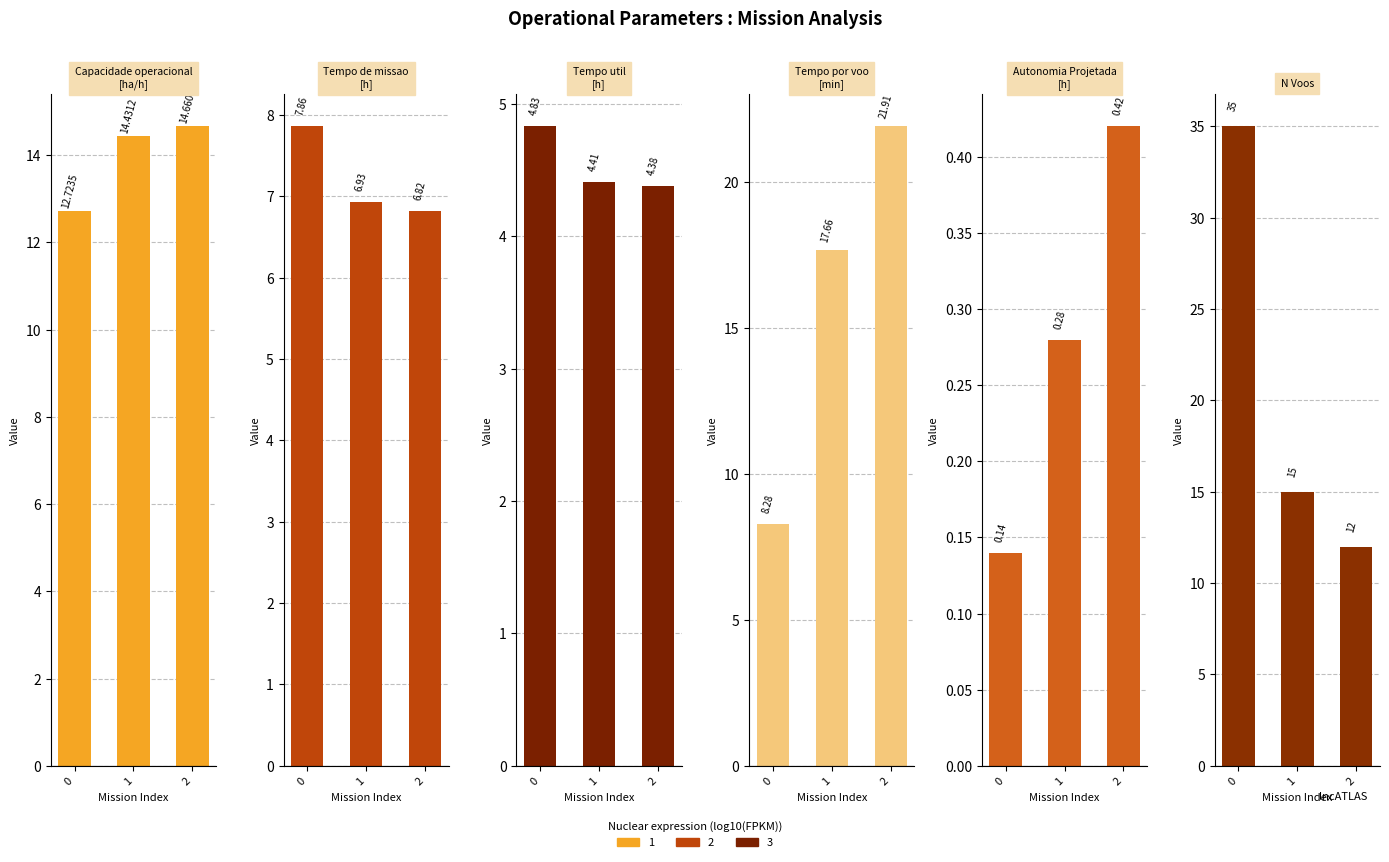

Reading right to left, list all the values displayed in this chart.

Capacidade operacional [ha/h]: 14.7	14.4	12.7
Tempo de missao [h]: 6.8	6.9	7.9
Tempo util [h]: 4.4	4.4	4.8
Tempo por voo [min]: 21.9	17.7	8.3
Autonomia Projetada [h]: 0.4	0.3	0.1
N Voos: 12.0	15.0	35.0